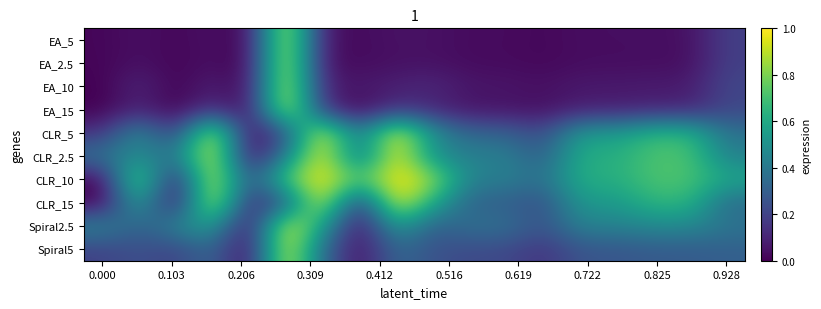

Rank the series by their maximum value, from lowest to highest.

Spiral2.5, Spiral5, CLR_2.5, CLR_5, CLR_10, CLR_15, EA_2.5, EA_5, EA_10, EA_15